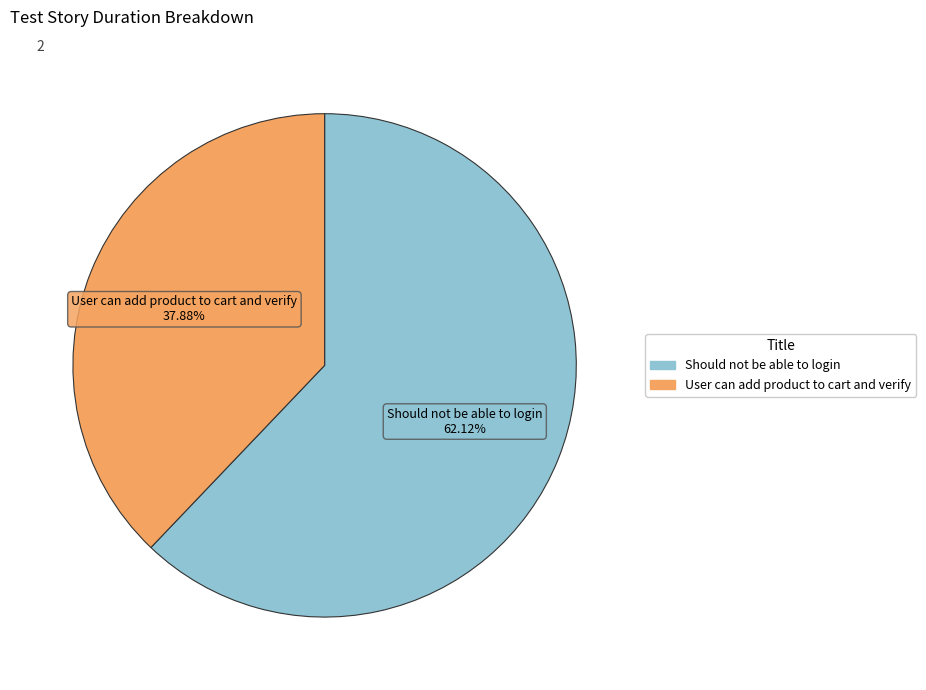

Is it true that User can add product to cart and verify is 28% of the pie?

False